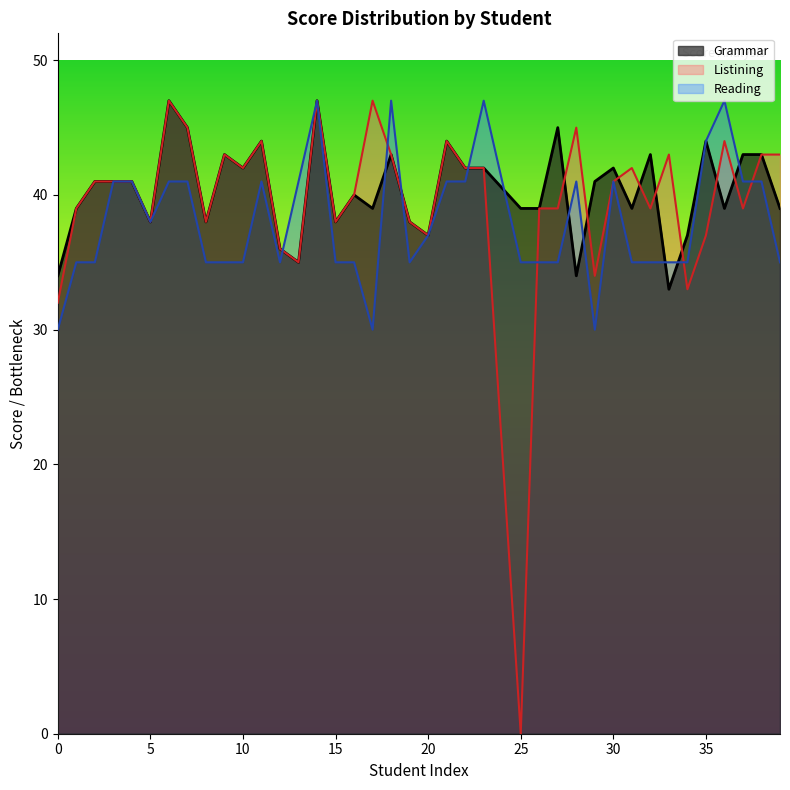

Which category has the highest value in the Reading_Score series?

14